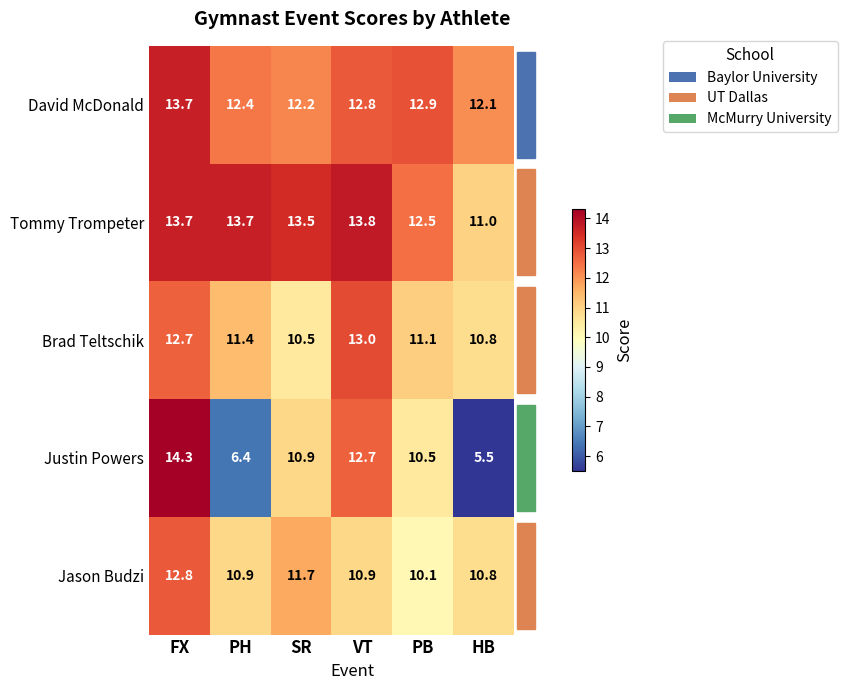

Which category has the lowest value in the David McDonald series?

HB